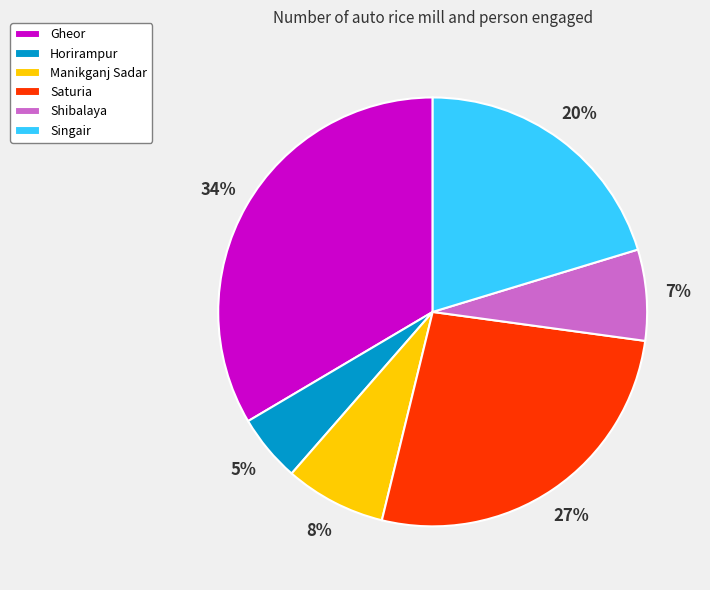

True or false: Singair accounts for 20% of the total.

True